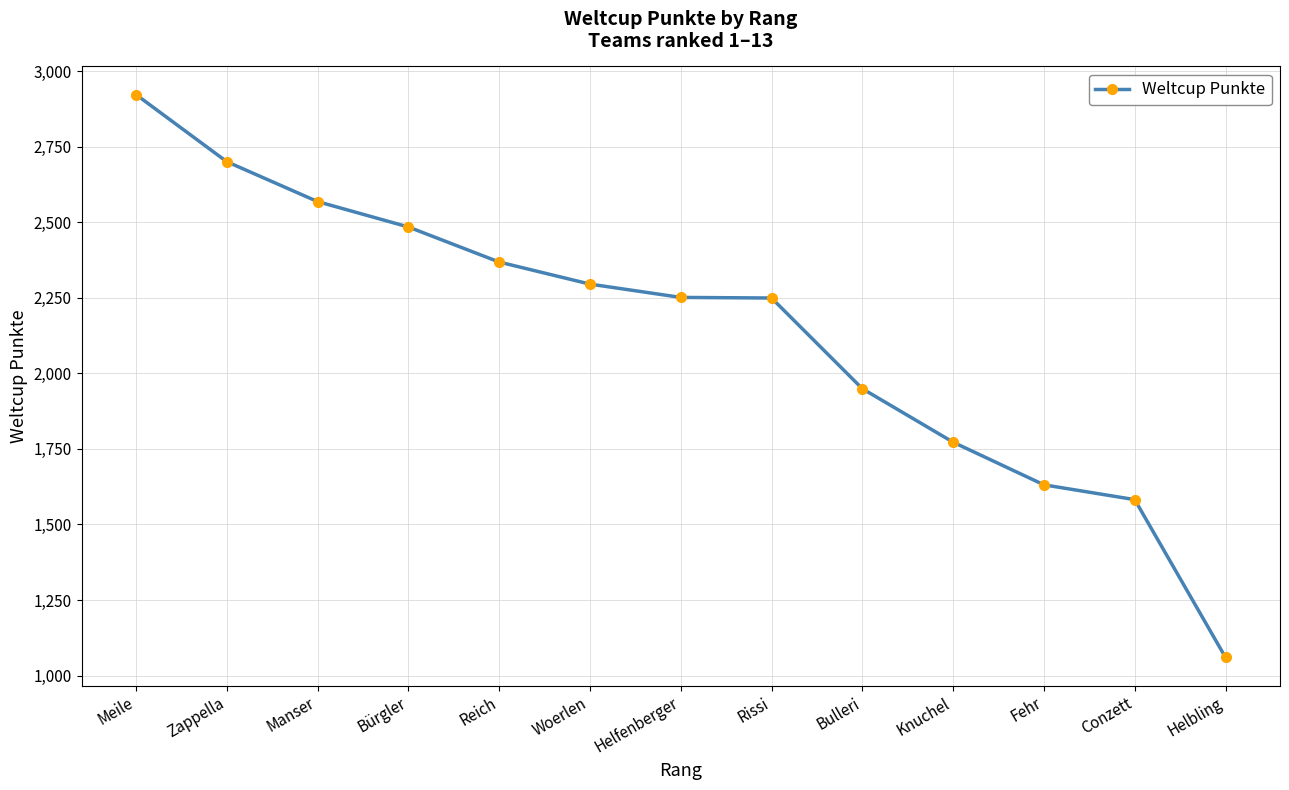

At which label is the value closest to 1991?

Bulleri